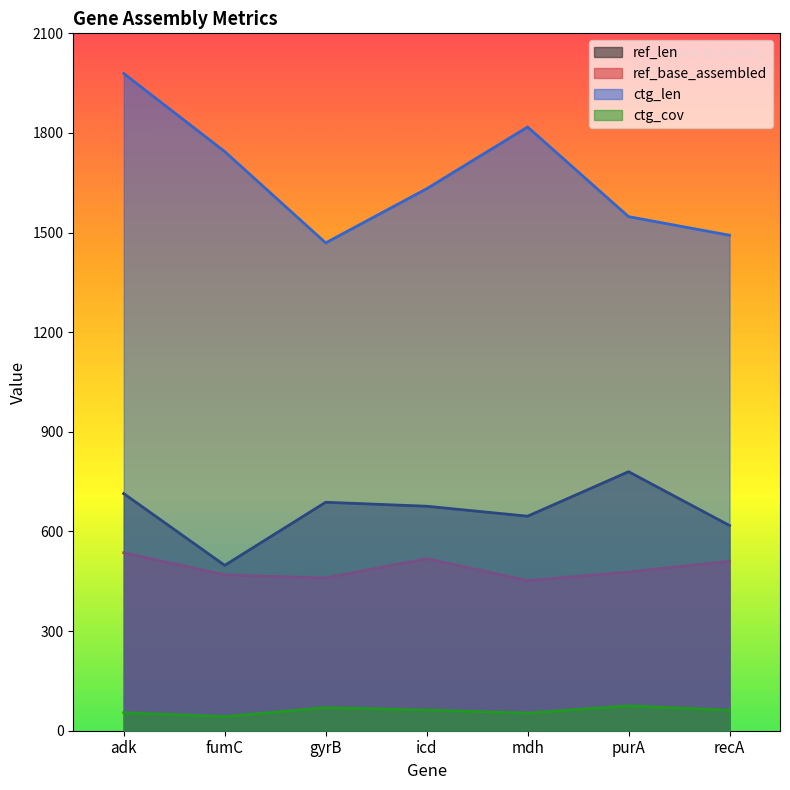

Which label corresponds to the smallest value in the chart?

fumC